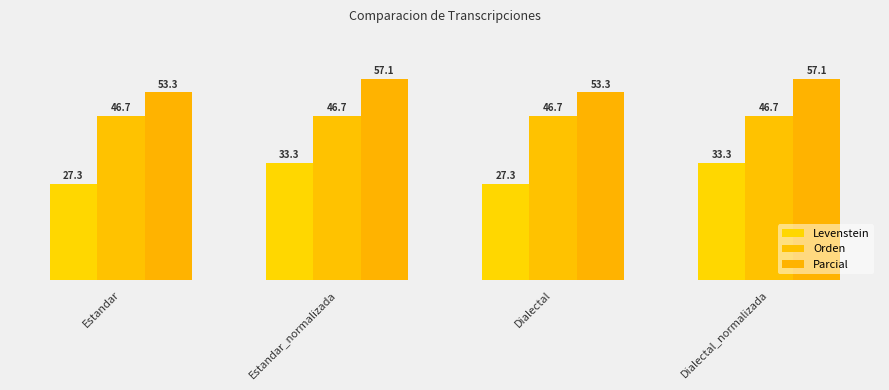

What is the difference between the maximum and minimum values in the Levenstein series?

6.1